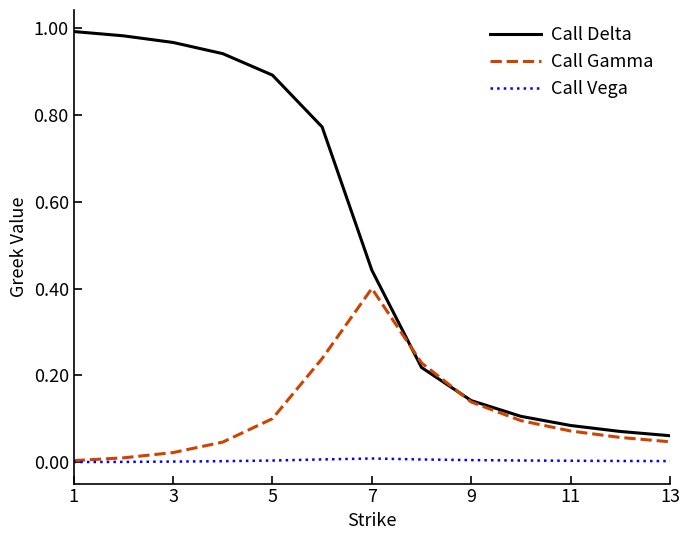

In Call Vega, how many points are higher than both neighbors (excluding endpoints)?

1